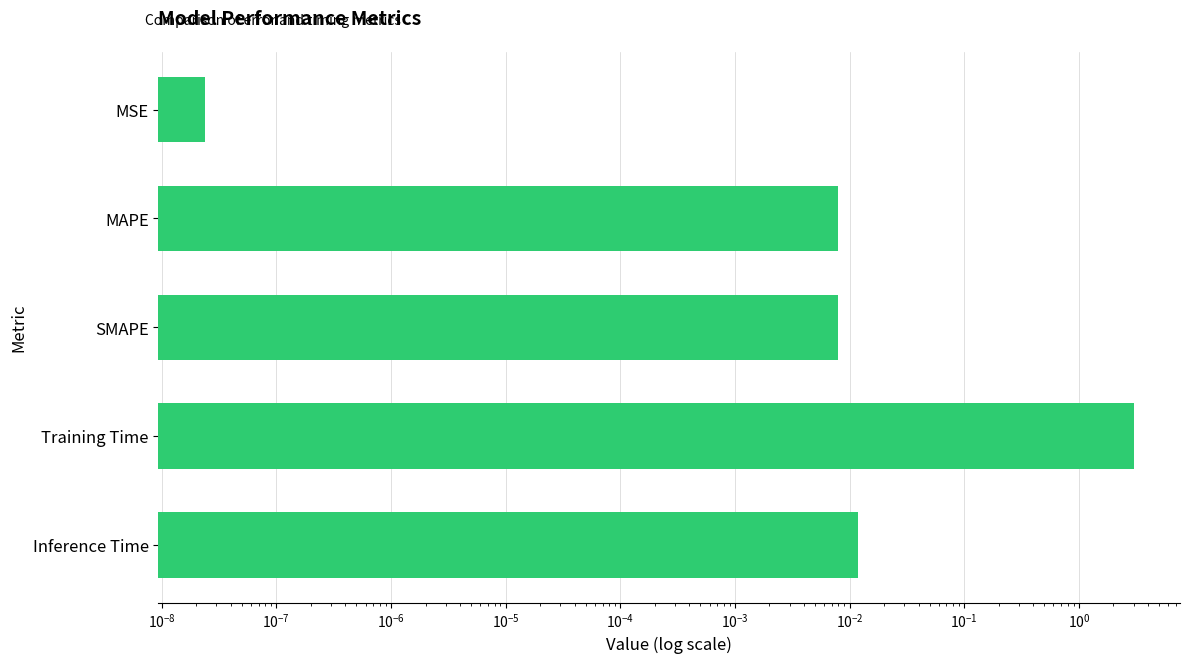

What is the difference between the maximum and minimum values?

3.0